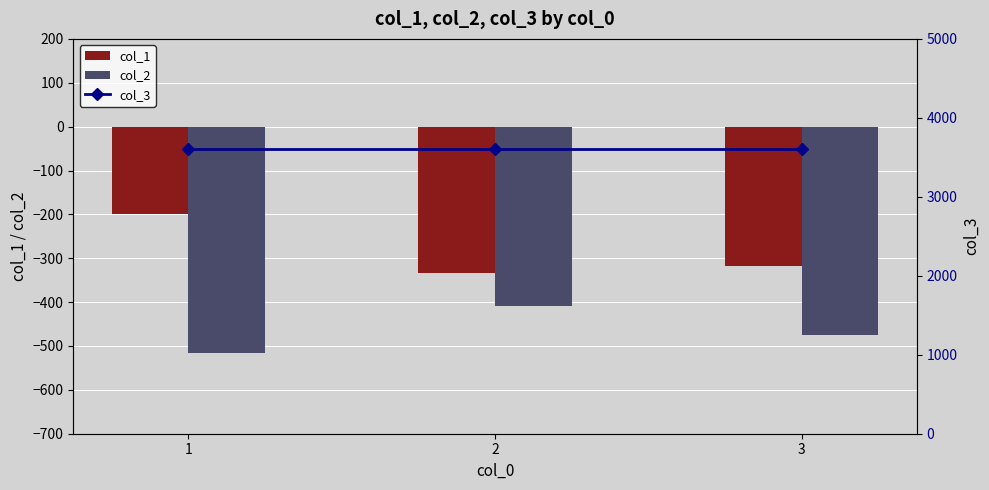

List the labels in order of col_2 value, largest first.

2, 3, 1